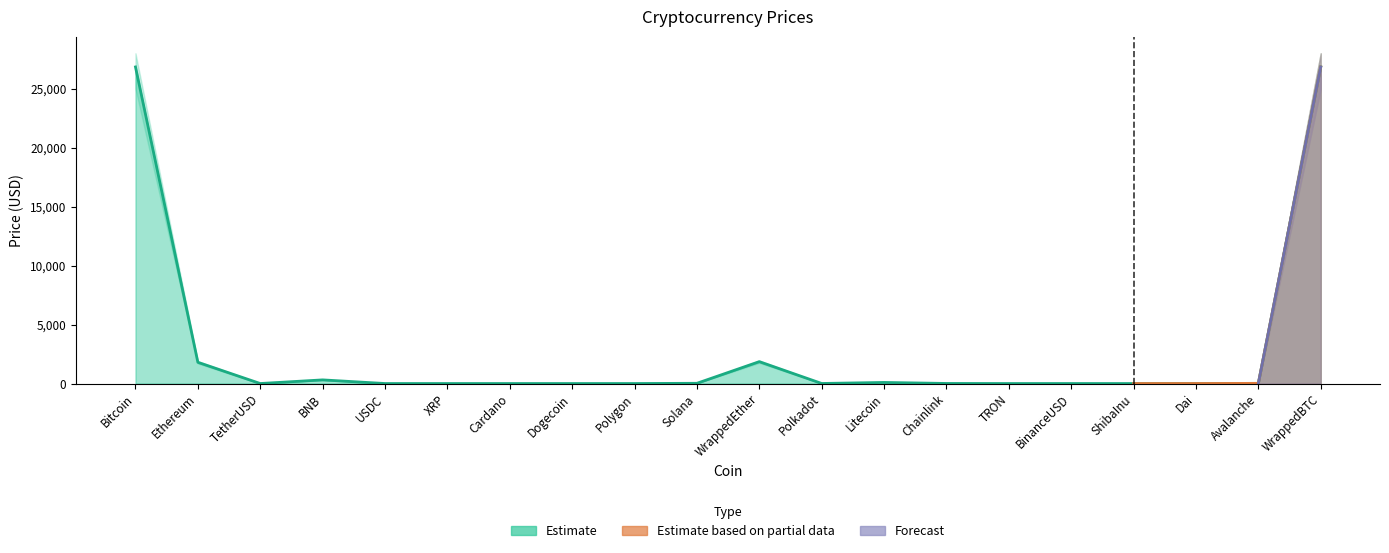

The value at XRP is 0.3. True or false?

False